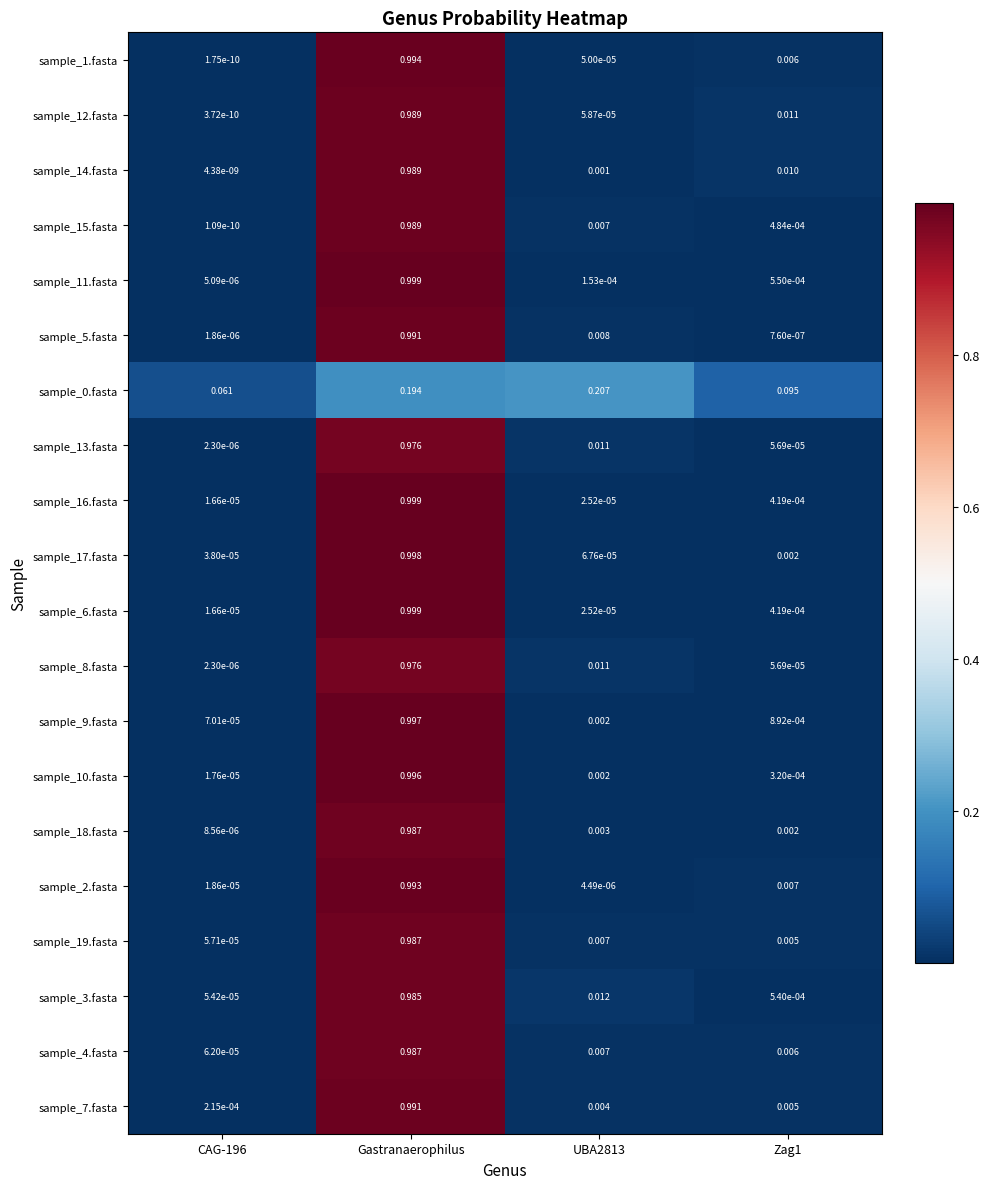

Is the value of sample_0.fasta at UBA2813 greater than the value of sample_13.fasta at Zag1?

Yes